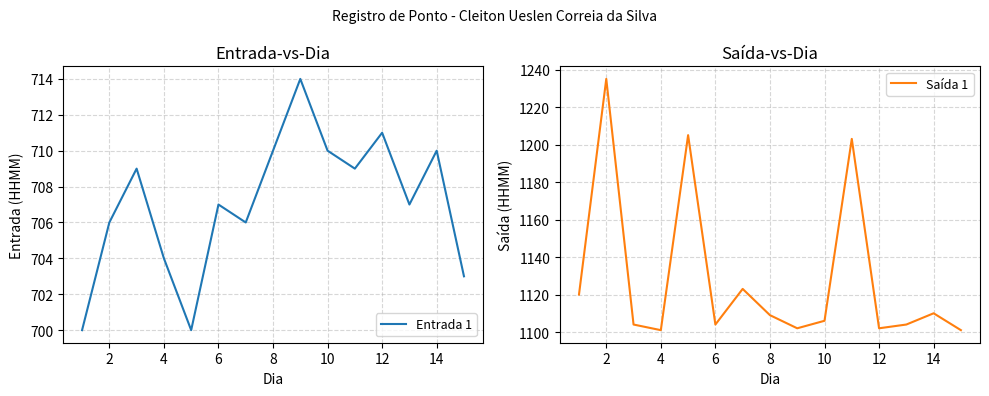

True or false: Saída 1 has a value of 411 at 10.

False